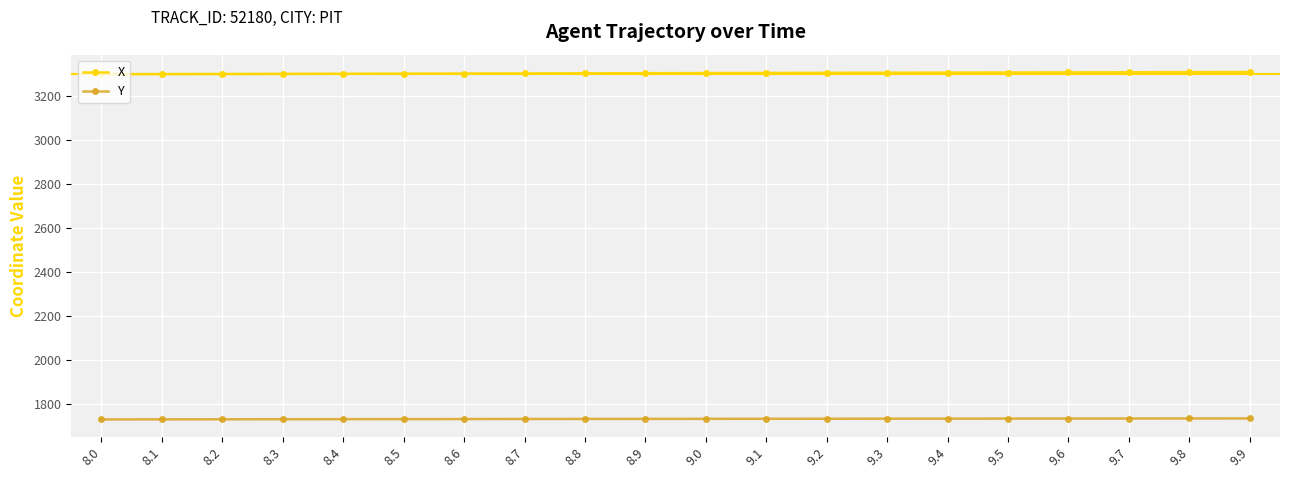

True or false: X and Y cross at least once.

False